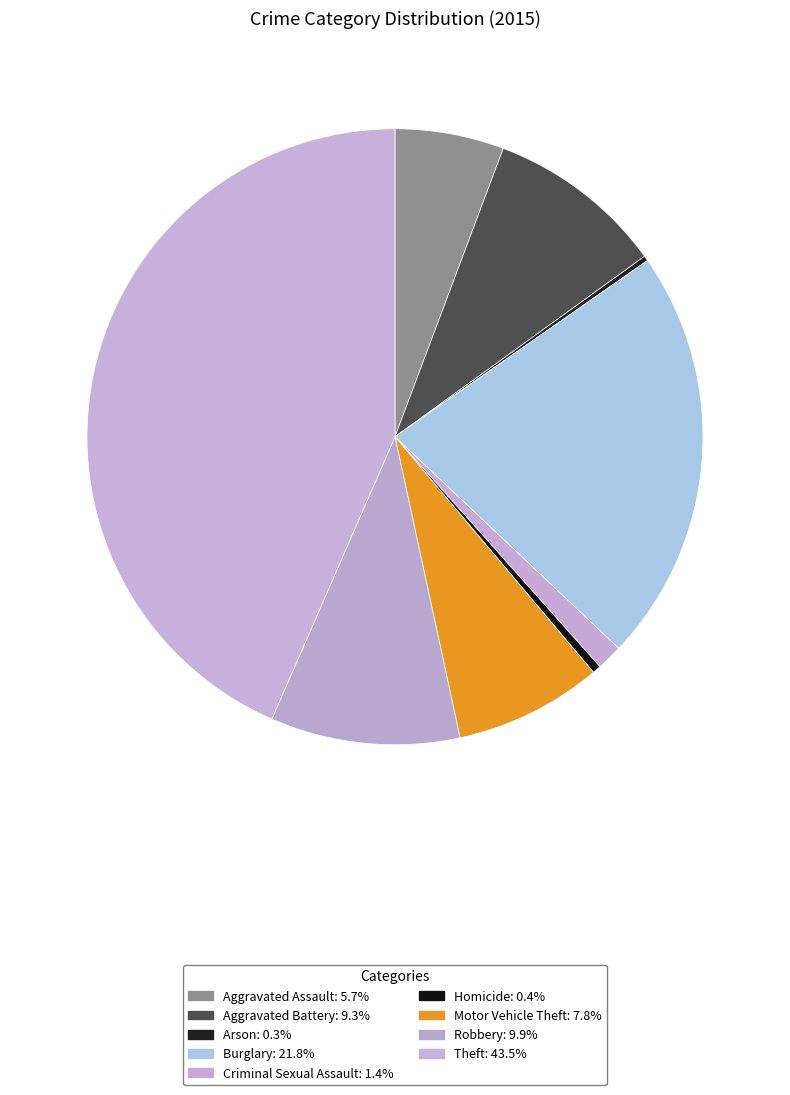

To the nearest percent, what is the average slice percentage?

11%